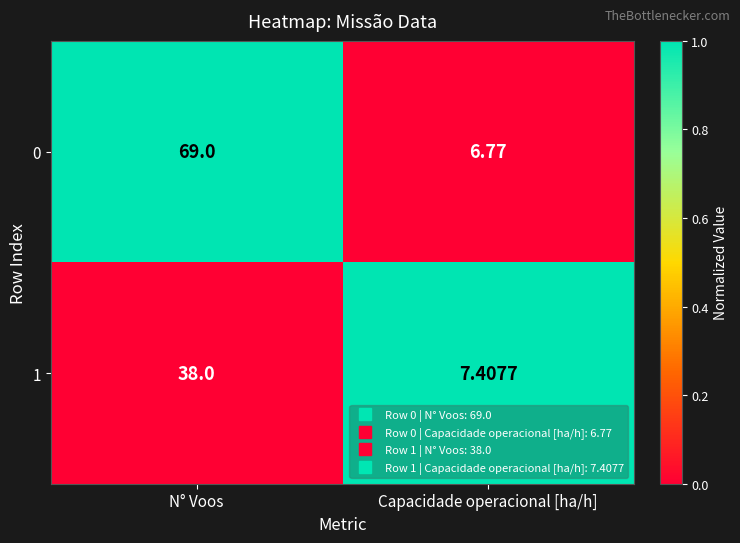

Rank the categories by 1 value from lowest to highest.

Capacidade operacional [ha/h], N° Voos